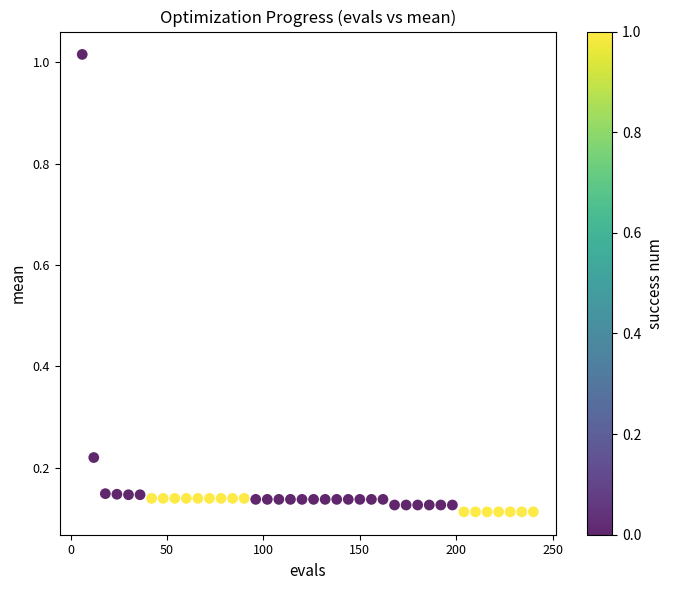

What is the range of Y values (max minus min)?

0.9